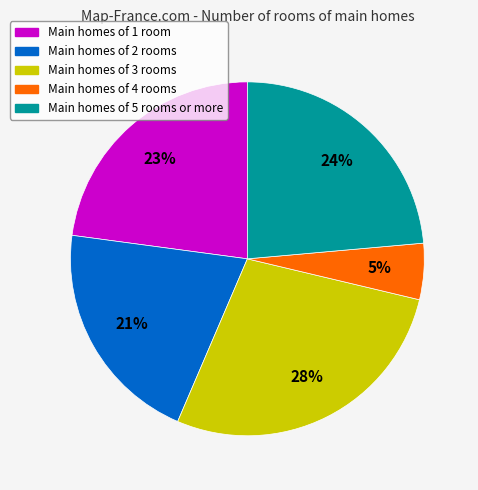

To the nearest percent, what is the average slice percentage?

20%